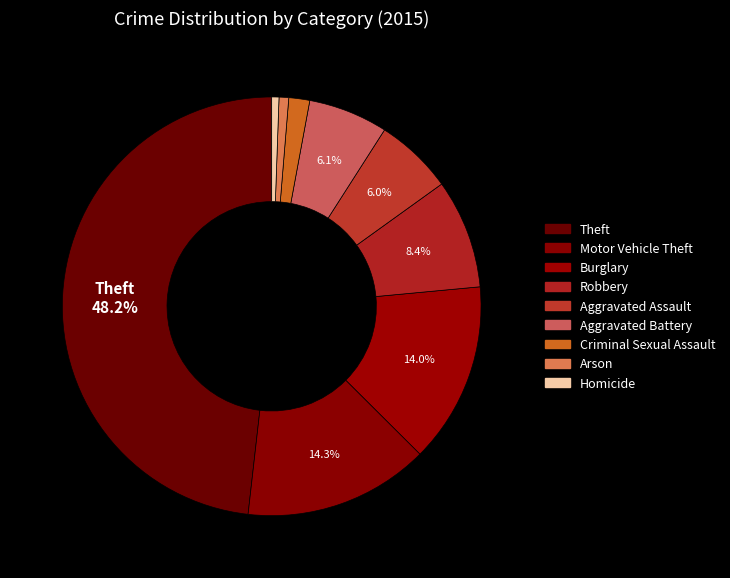

How many slices are in this pie chart?

9